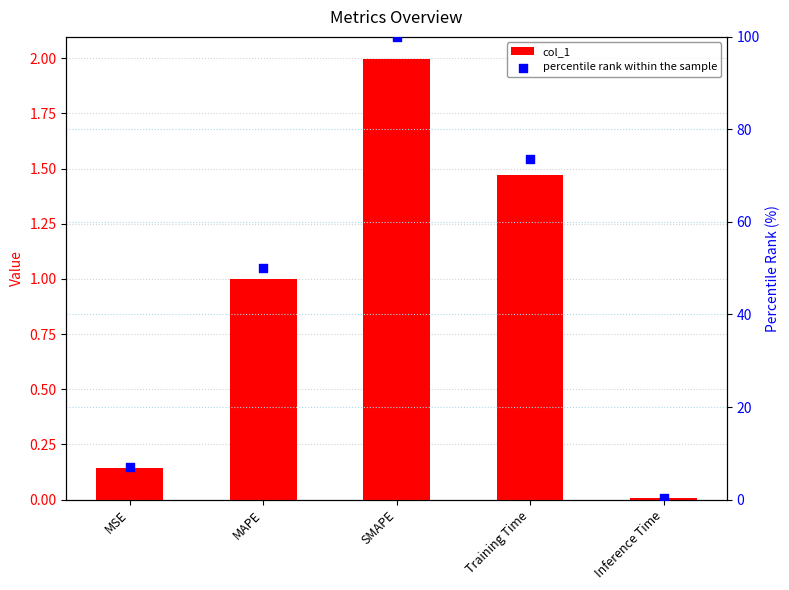

At how many categories does at least one series exceed 3?

4